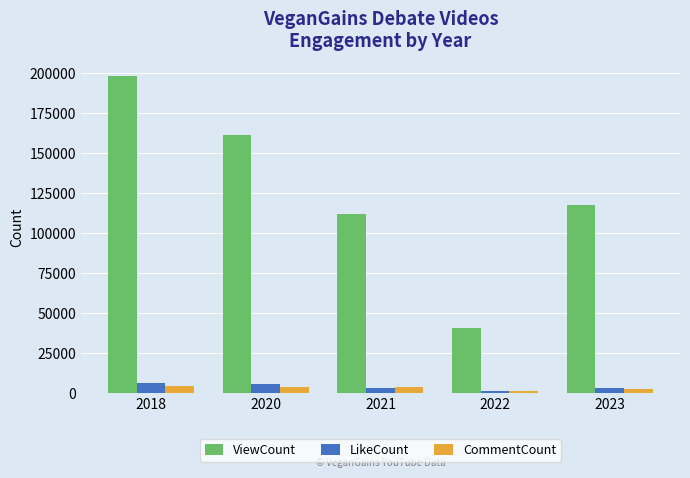

What is the value of the ViewCount bar at the 4th from the left?

40262